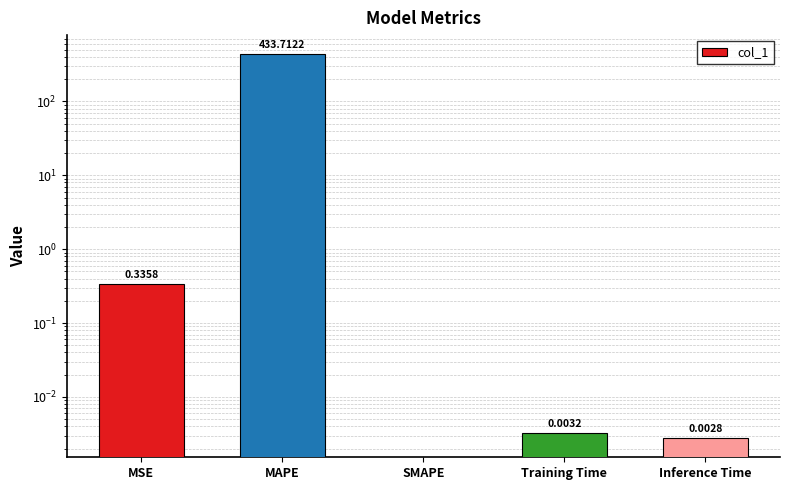

What is the label of the 3rd bar from the right?

SMAPE